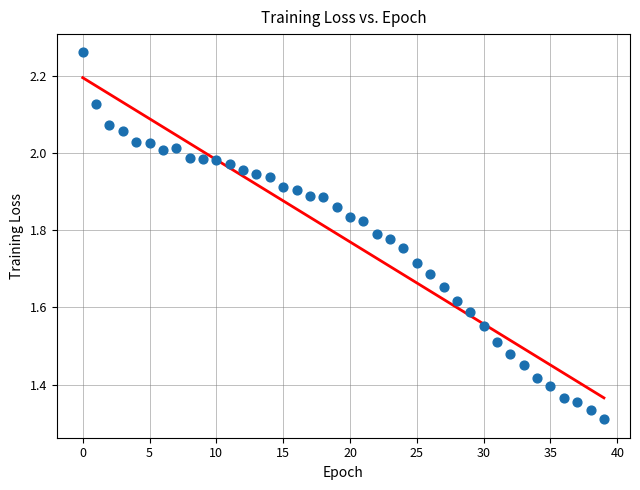

What is the range of Y values (max minus min)?

0.9